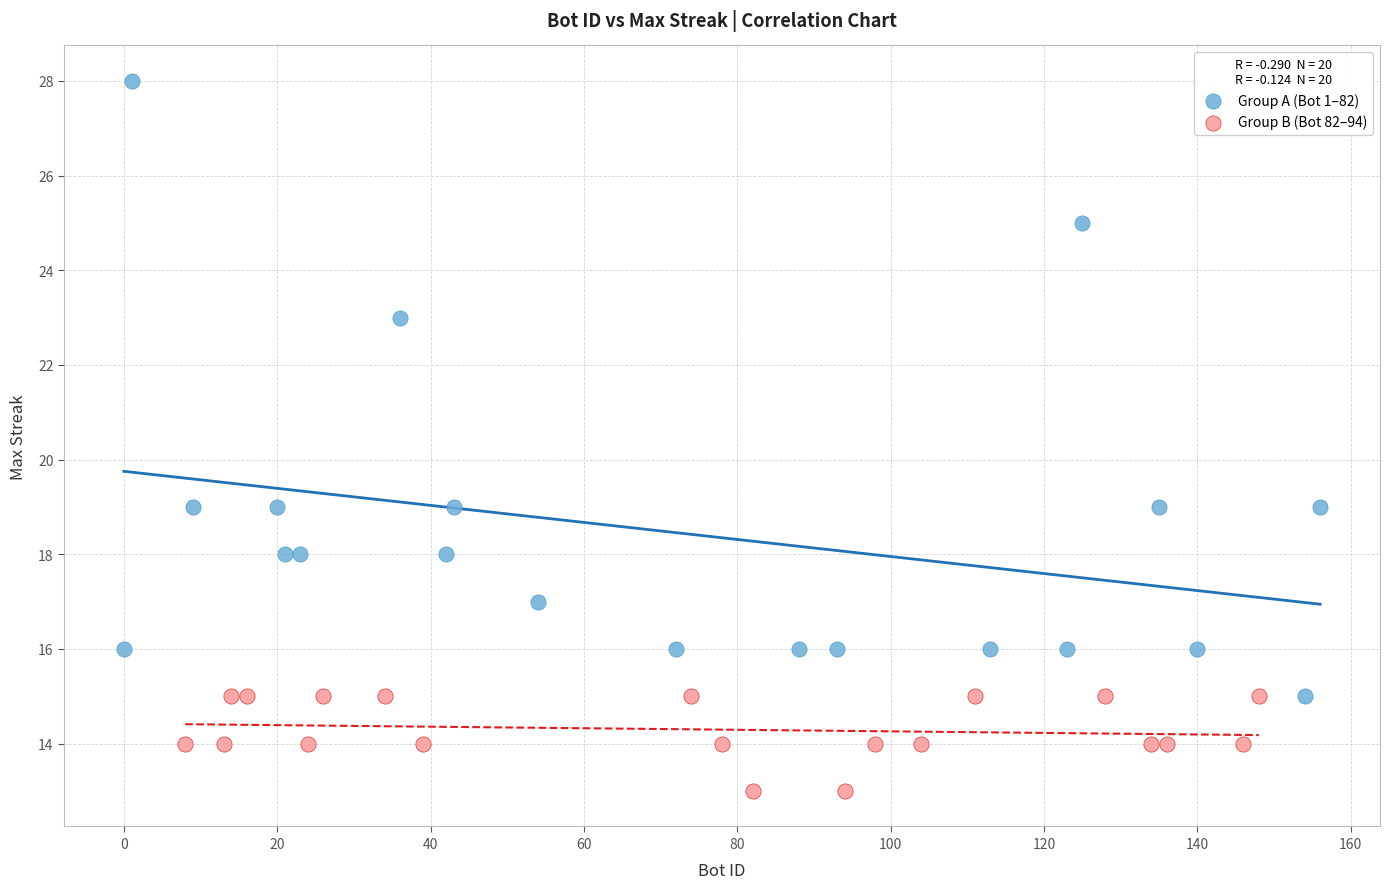

Which series has the widest spread of Y values?

Group A (Bot 1–82)